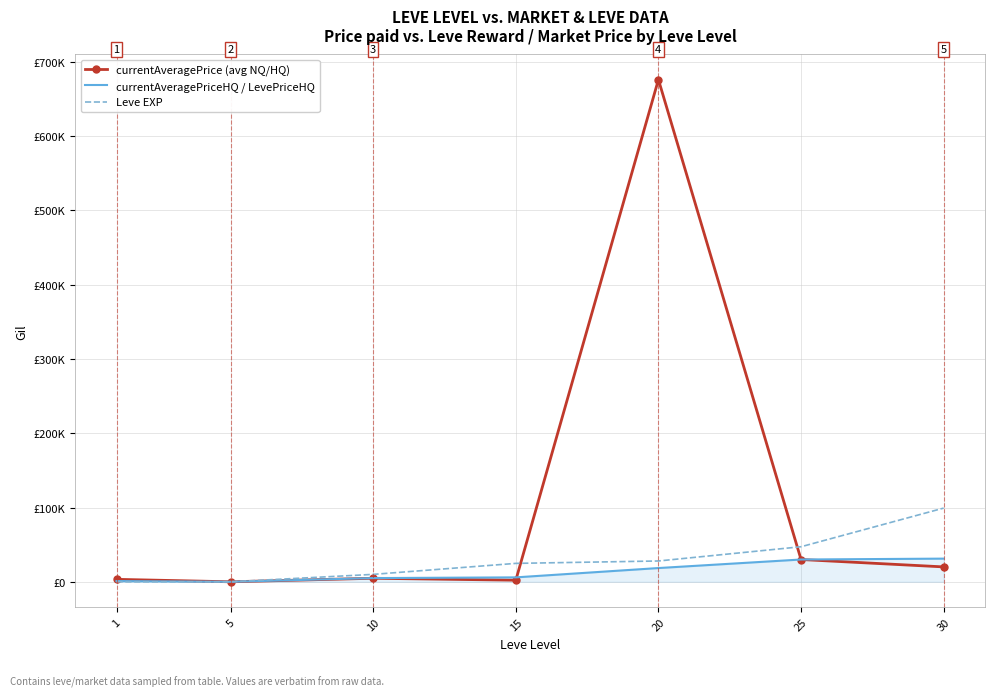

What are all the series names shown in the legend?

currentAveragePrice (avg NQ/HQ), currentAveragePriceHQ / LevePriceHQ, Leve EXP